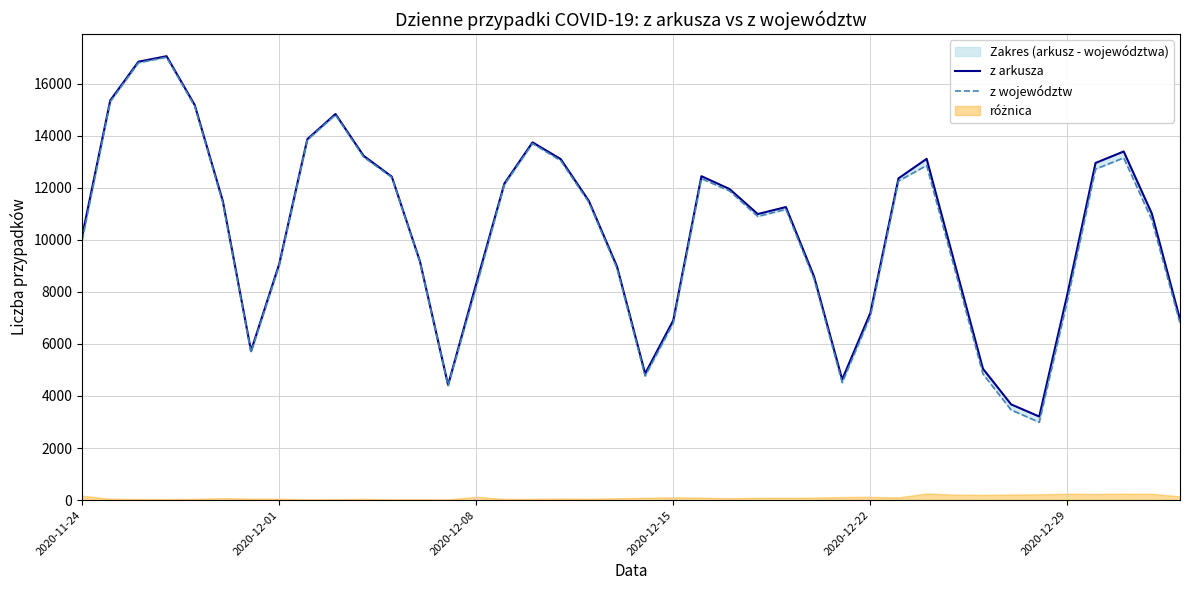

What is the difference between the second highest and minimum values in the z województw series?

13814